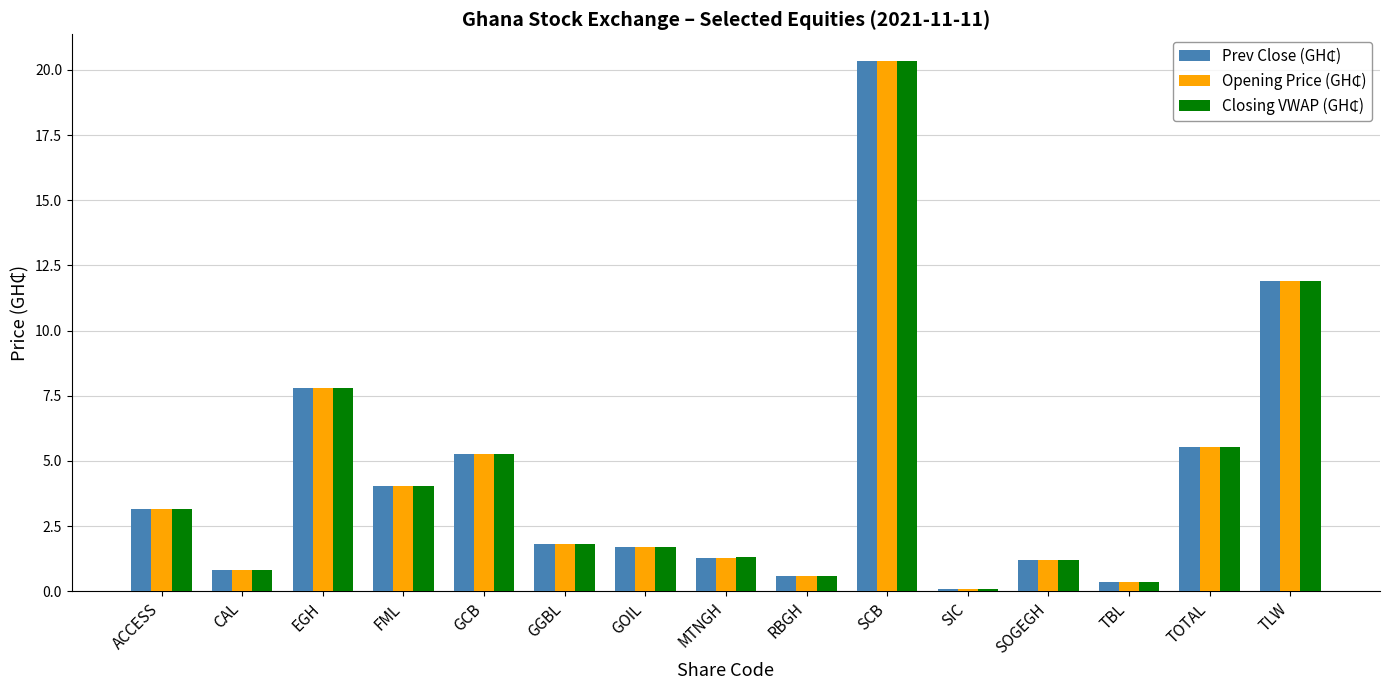

At which category does the chart reach its peak across all series?

SCB